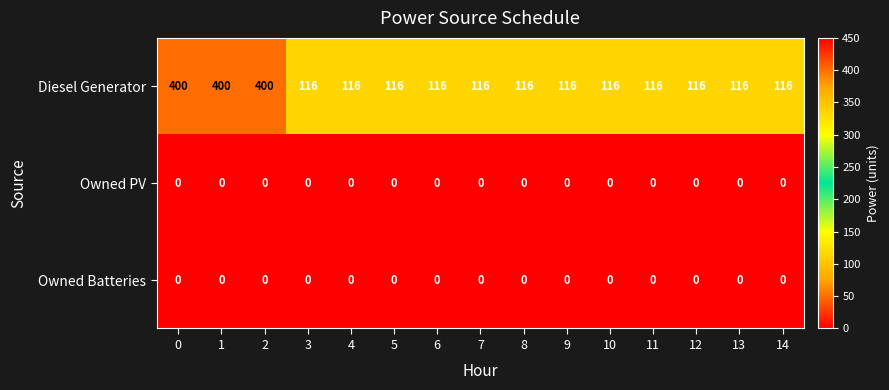

Which series has the widest spread of values?

Diesel Generator